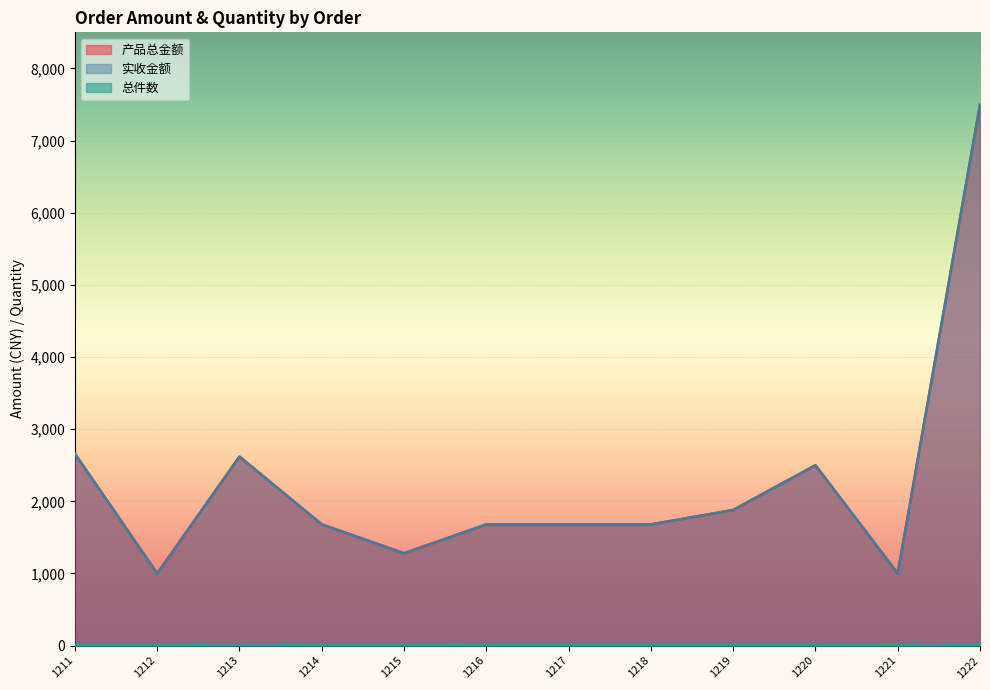

True or false: 总件数 has more than 1 interior local peaks.

False